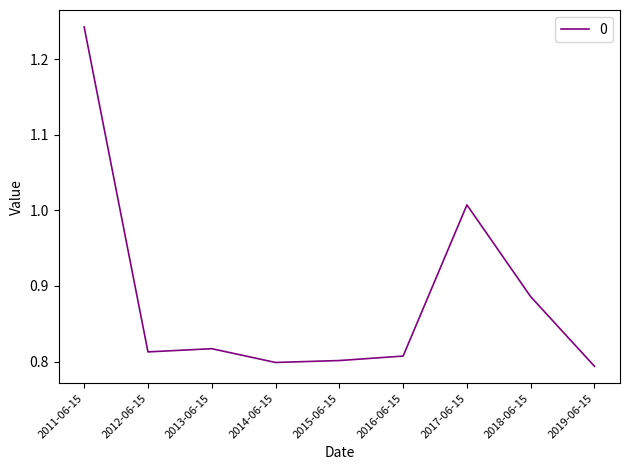

What position from the right is 2014-06-15?

6